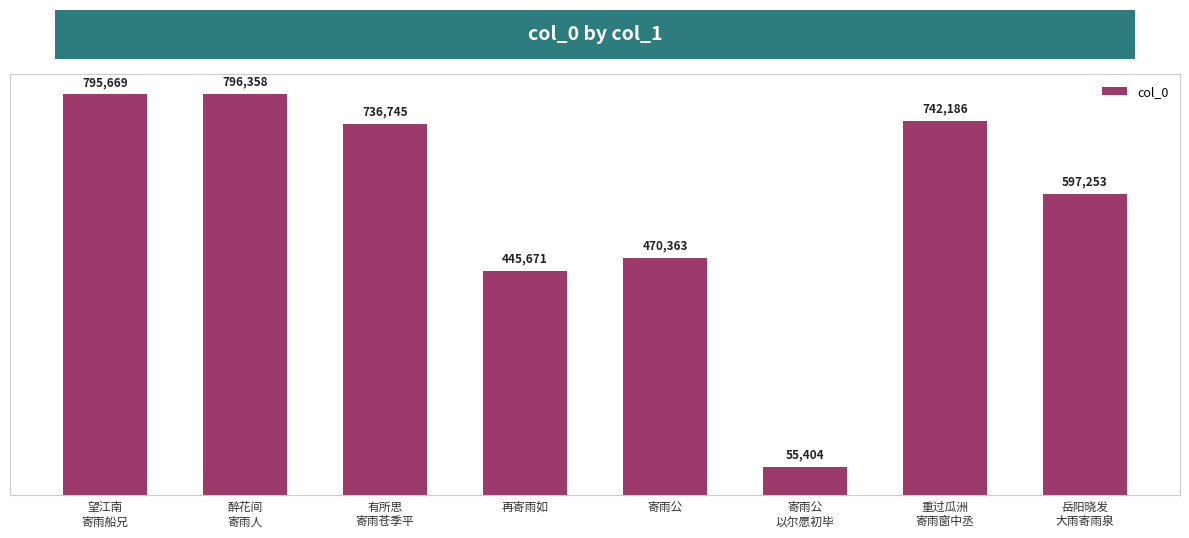

What is the maximum value shown in the chart?

796358